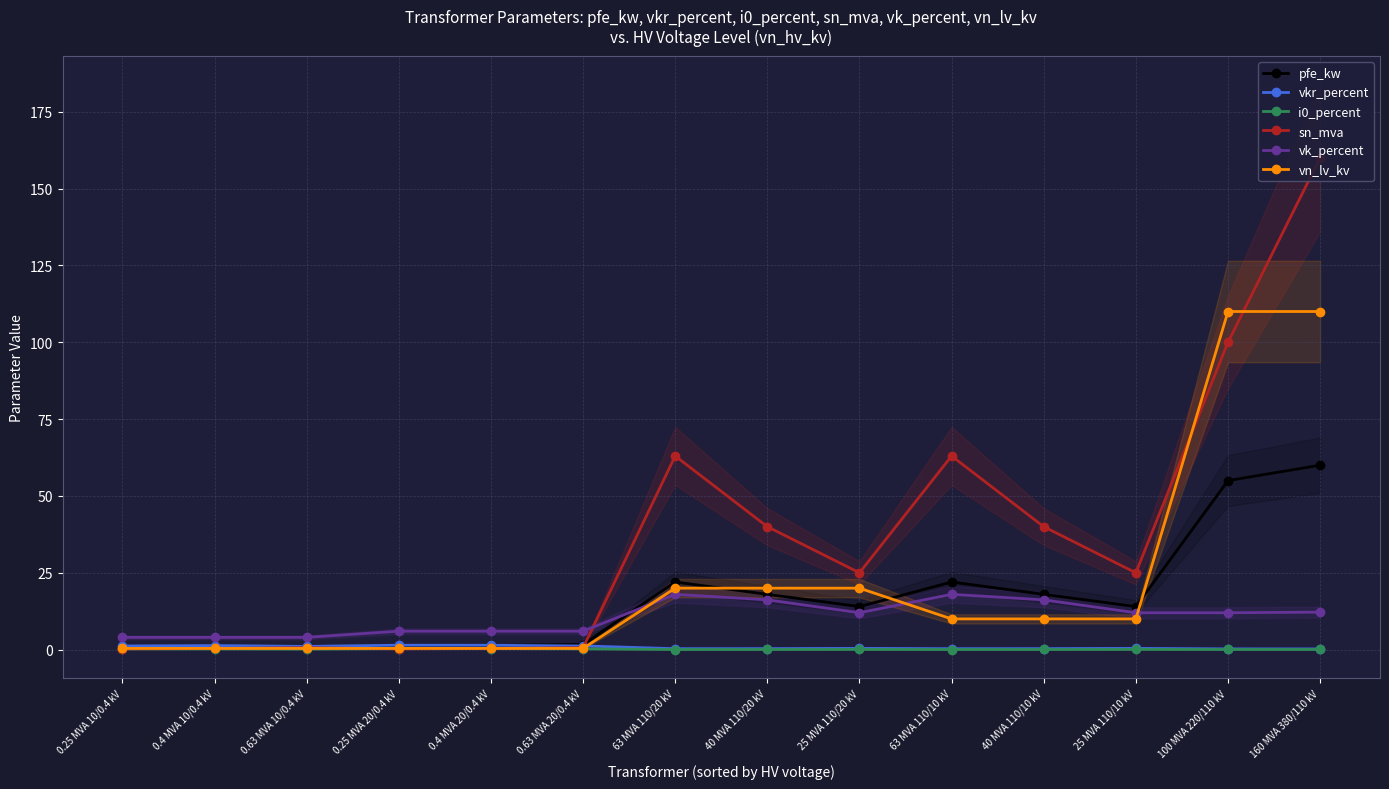

After their last crossing, which series has the higher values: vn_lv_kv or pfe_kw?

vn_lv_kv